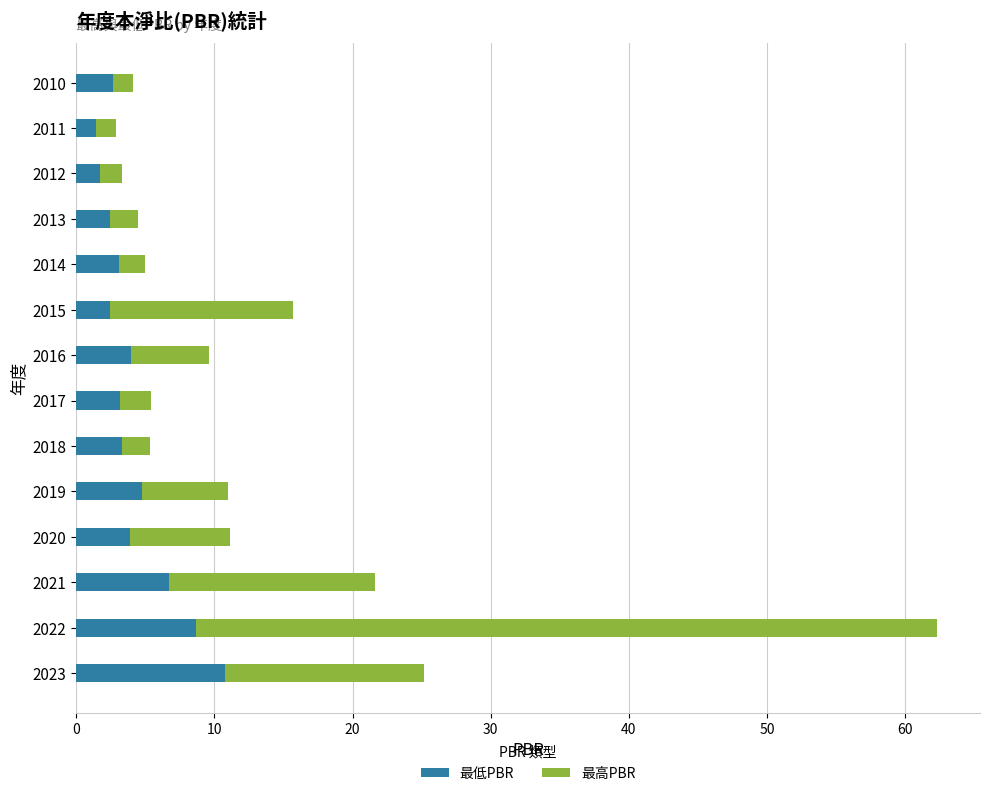

What is the minimum value for 最低PBR?

1.4